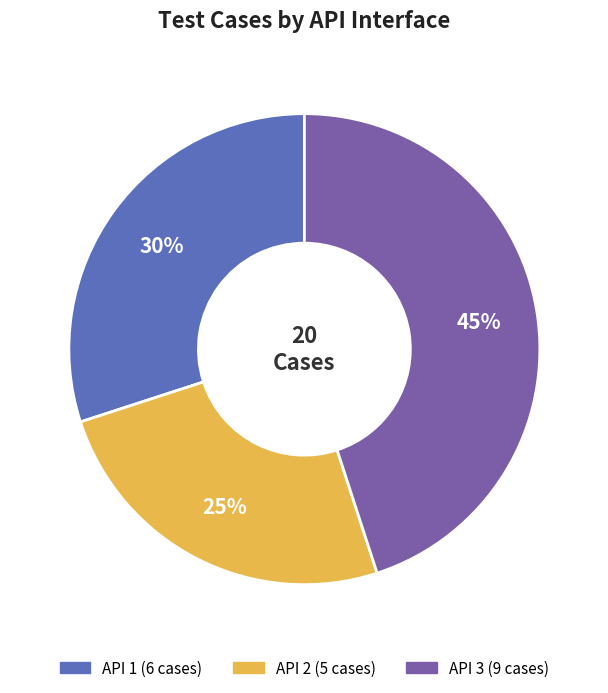

To the nearest percent, what is the difference between the largest and smallest slice percentages?

20%